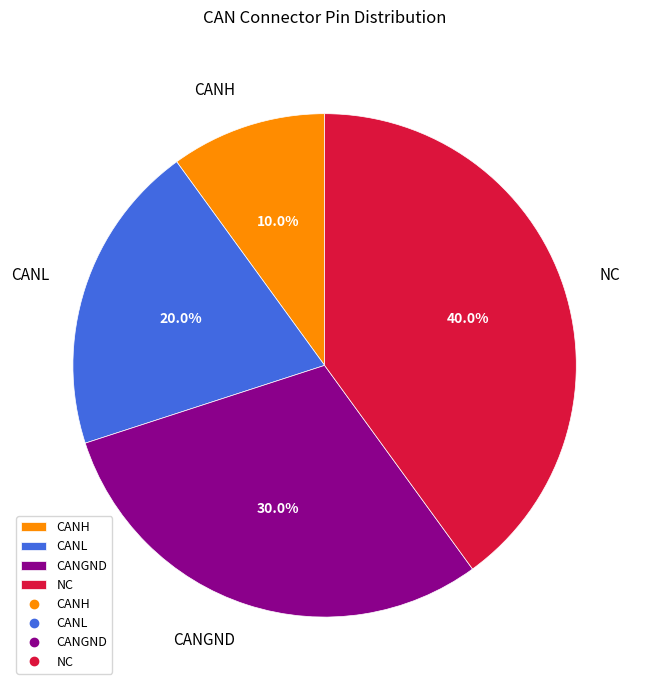

To the nearest percent, what is the combined percentage of CANL and CANH?

30%